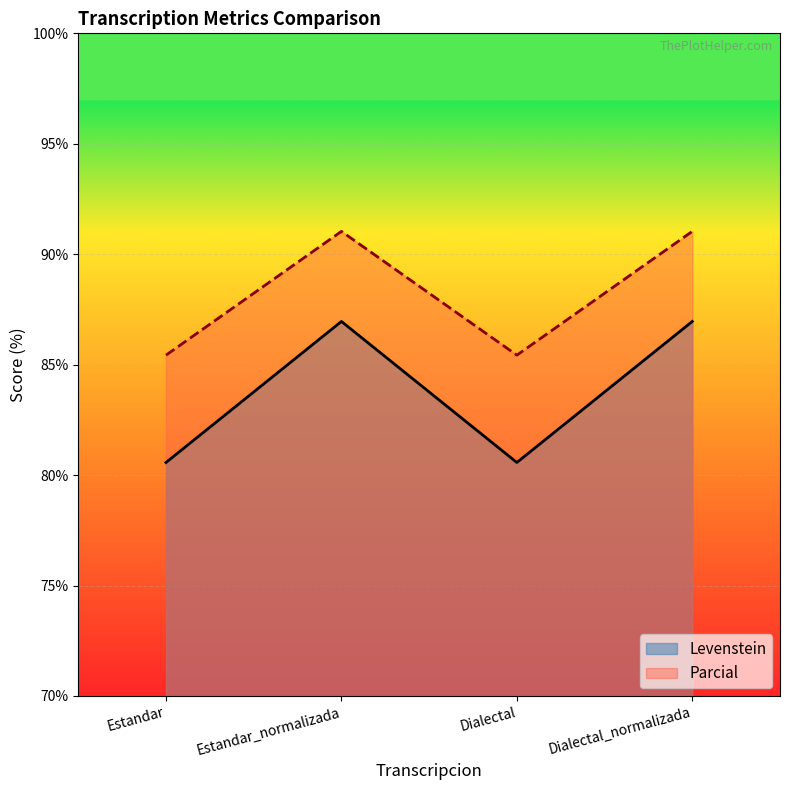

What is the label of the 1st point from the right?

Dialectal_normalizada